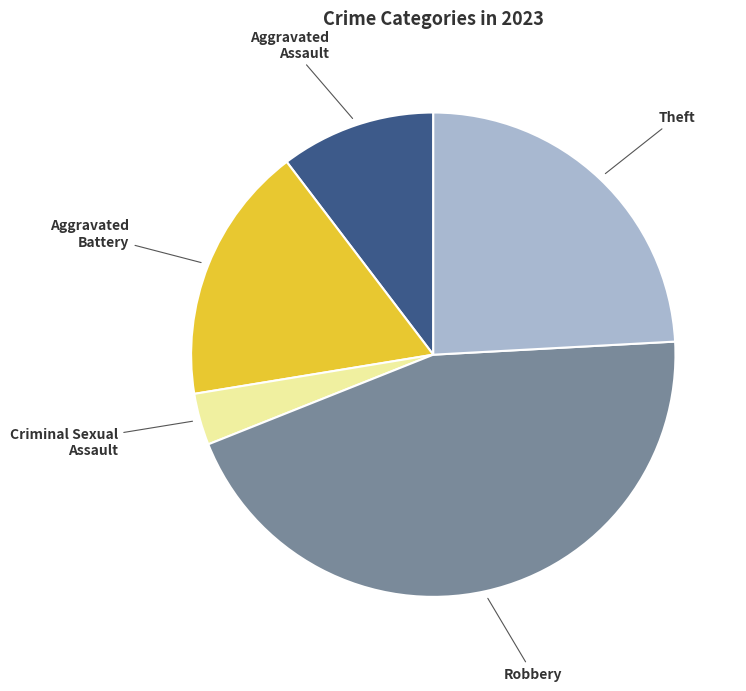

Is there any slice that represents more than half of the pie?

No